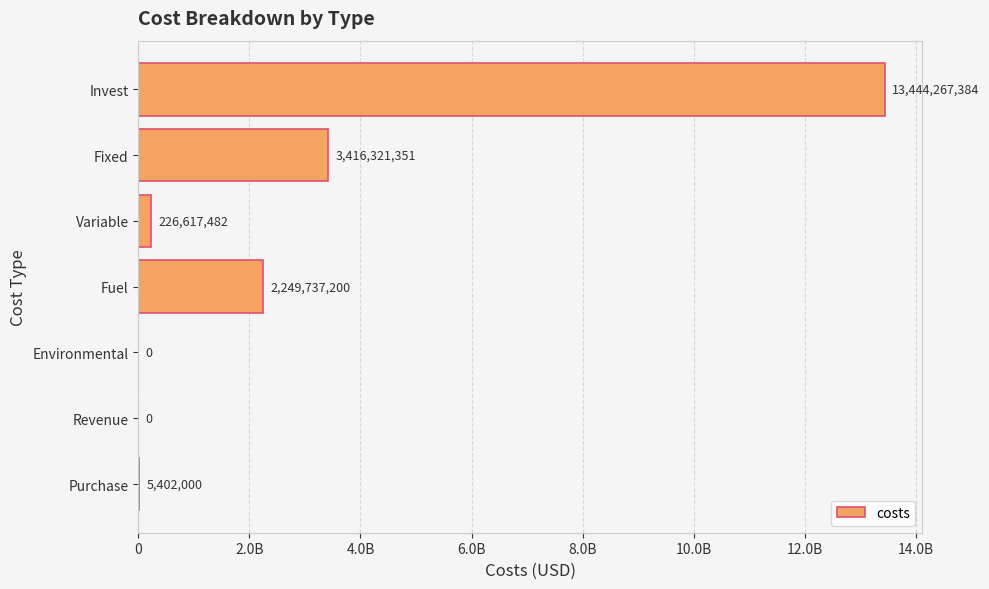

How many bars are there in total?

7